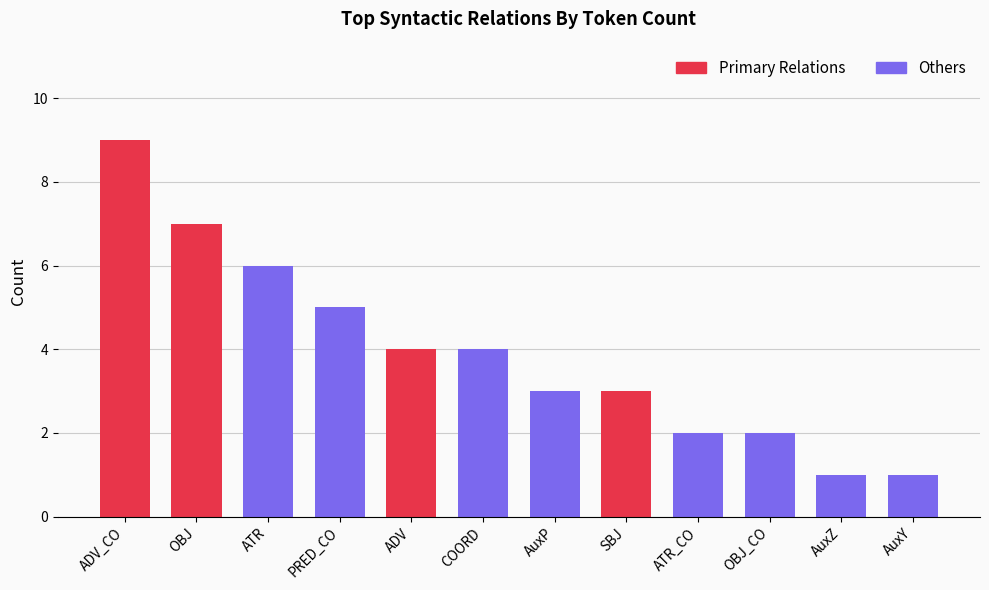

Does the chart contain stacked bars?

No